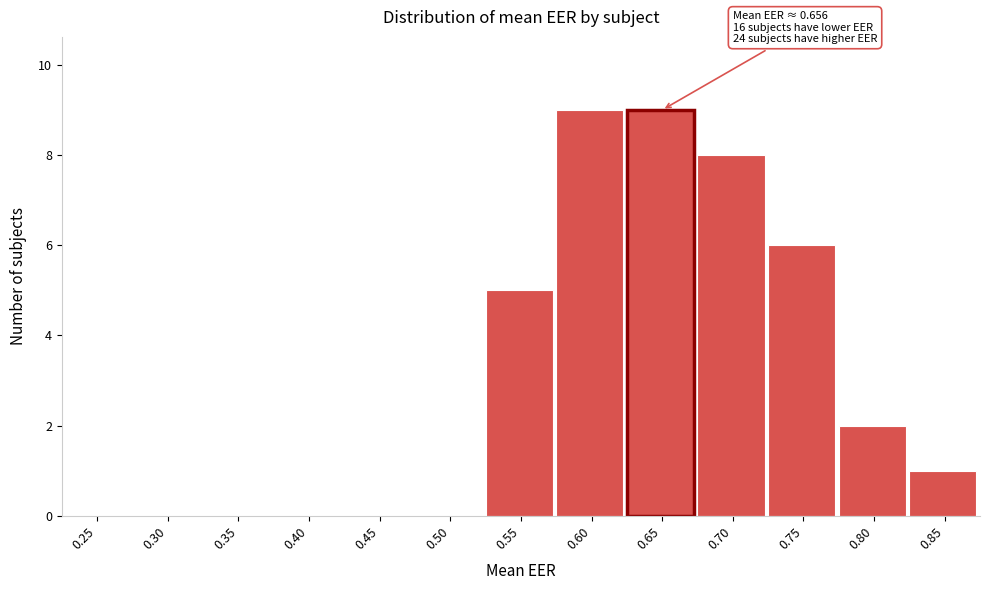

Reading left to right, what are all the values shown in this chart?

0.25=0	0.30=0	0.35=0	0.40=0	0.45=0	0.50=0	0.55=5	0.60=9	0.65=9	0.70=8	0.75=6	0.80=2	0.85=1